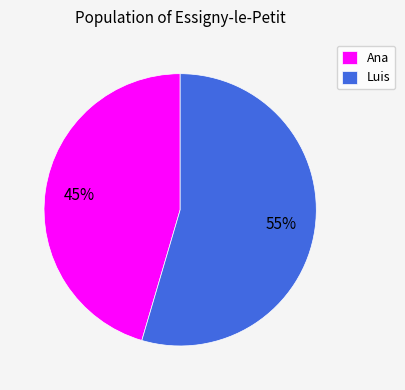

Approximately how many times larger is the value at Luis compared to Ana?

1.2